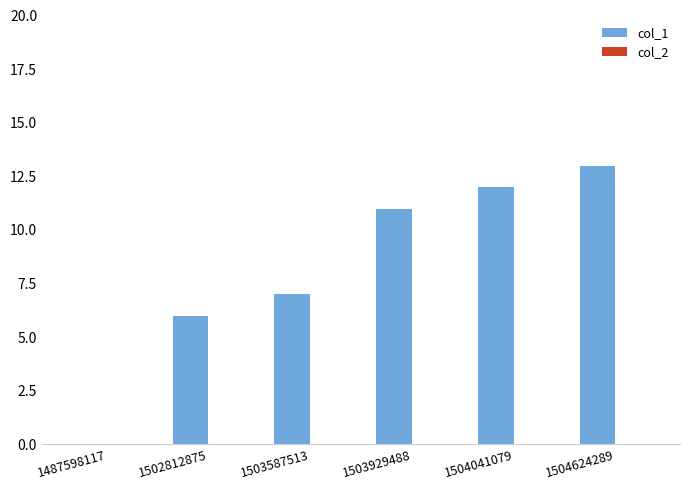

How many categories are shown in the chart?

6